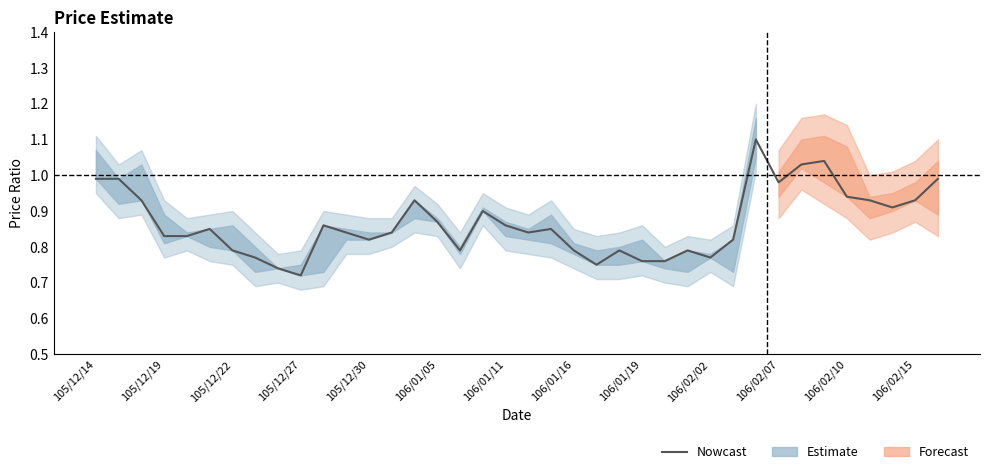

Does the chart have visible grid lines?

No